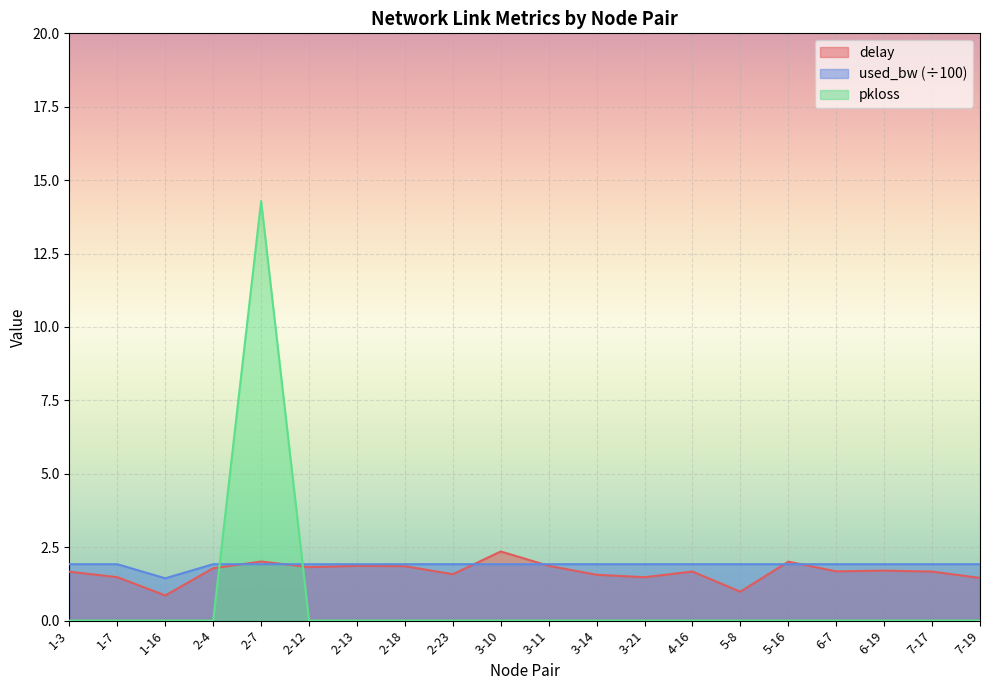

How many values in the delay series exceed 1?

18